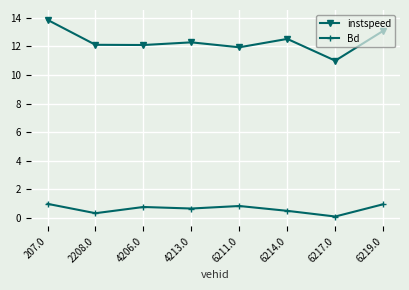

Which series has the widest spread of values?

instspeed